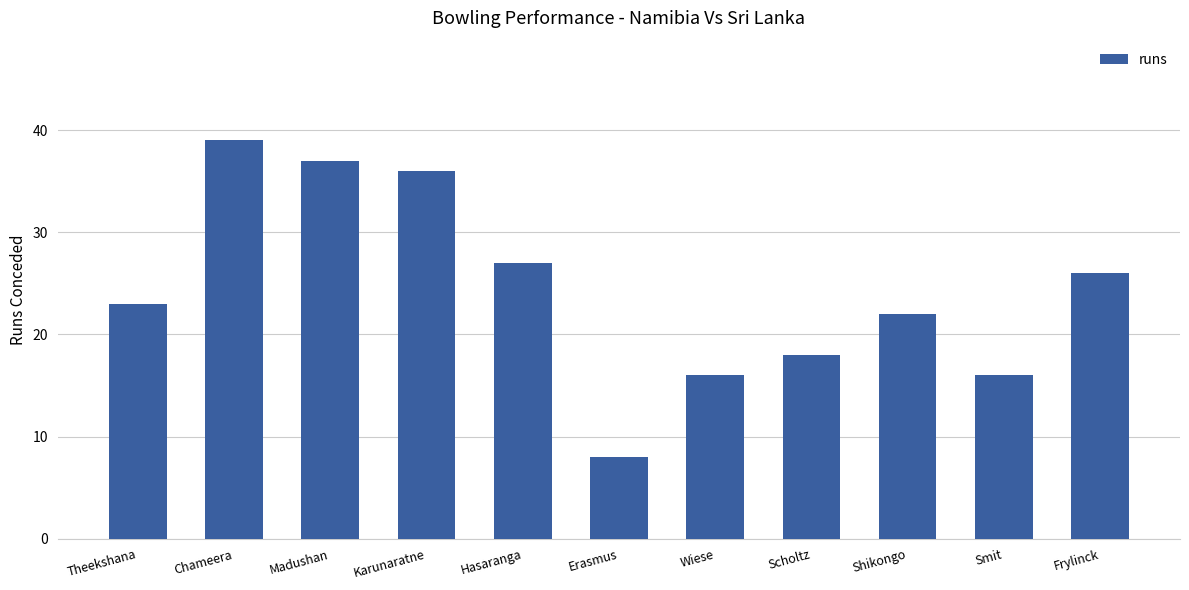

What is the value of the 4th bar from the left?

36